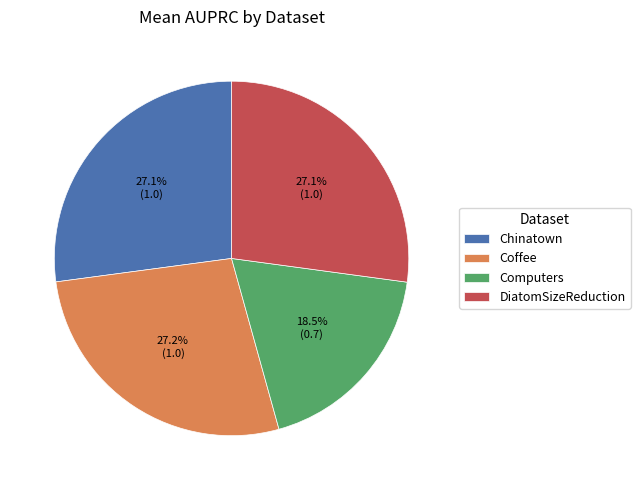

To the nearest percent, what portion does Chinatown represent?

27%